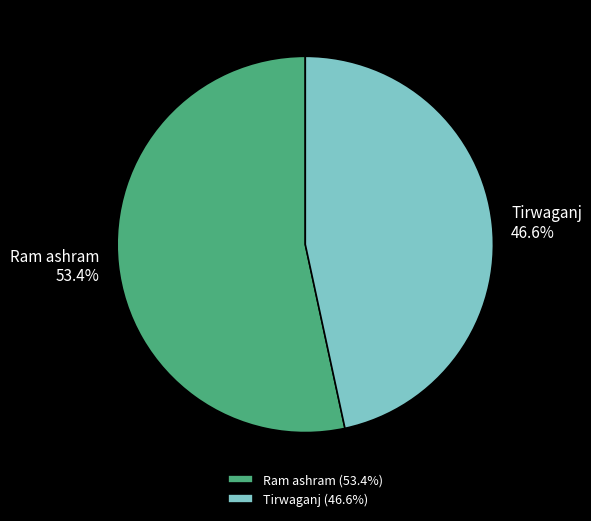

Which slice is the smallest?

Tirwaganj